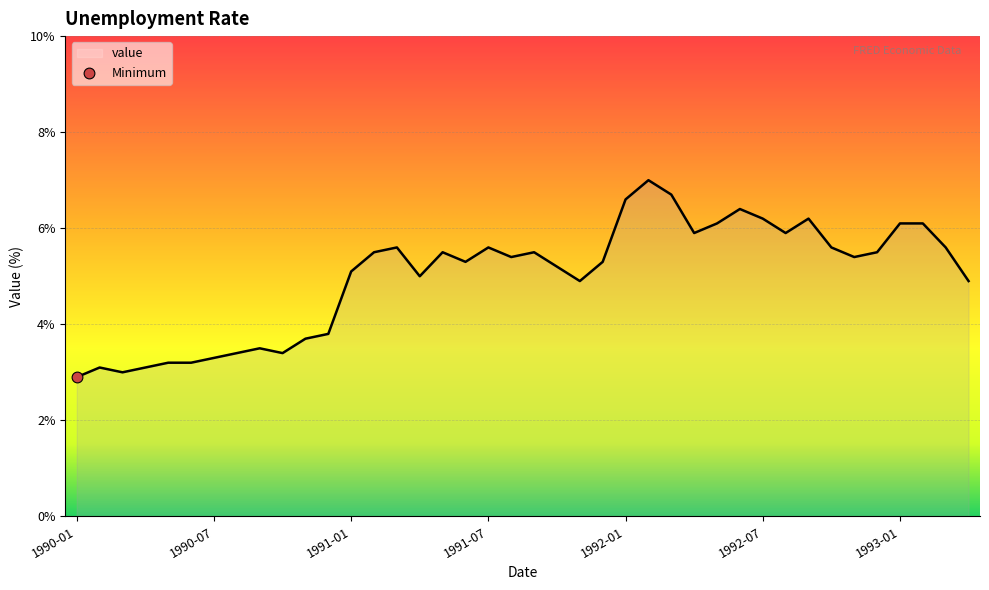

What is the minimum value shown in the chart?

2.9